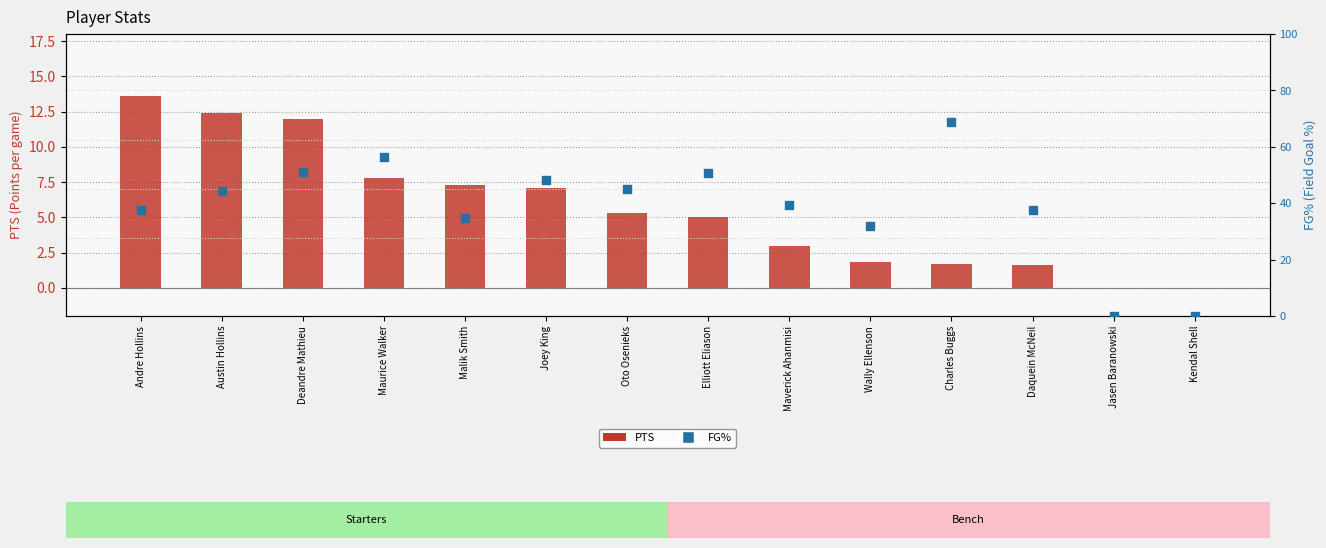

What are all the series names shown in the legend?

PTS, FG%